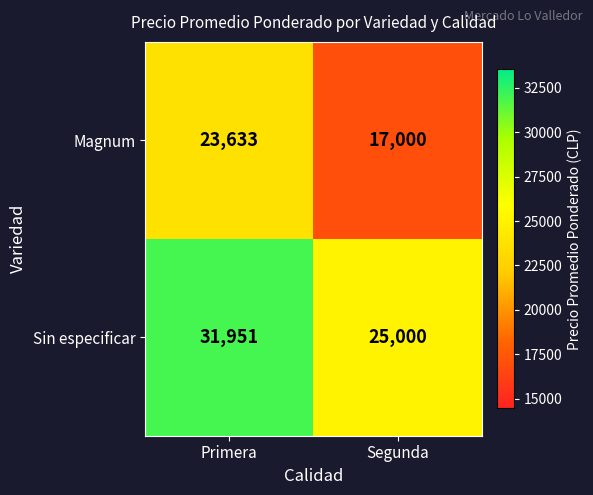

Which series has the largest total across all categories?

Sin especificar